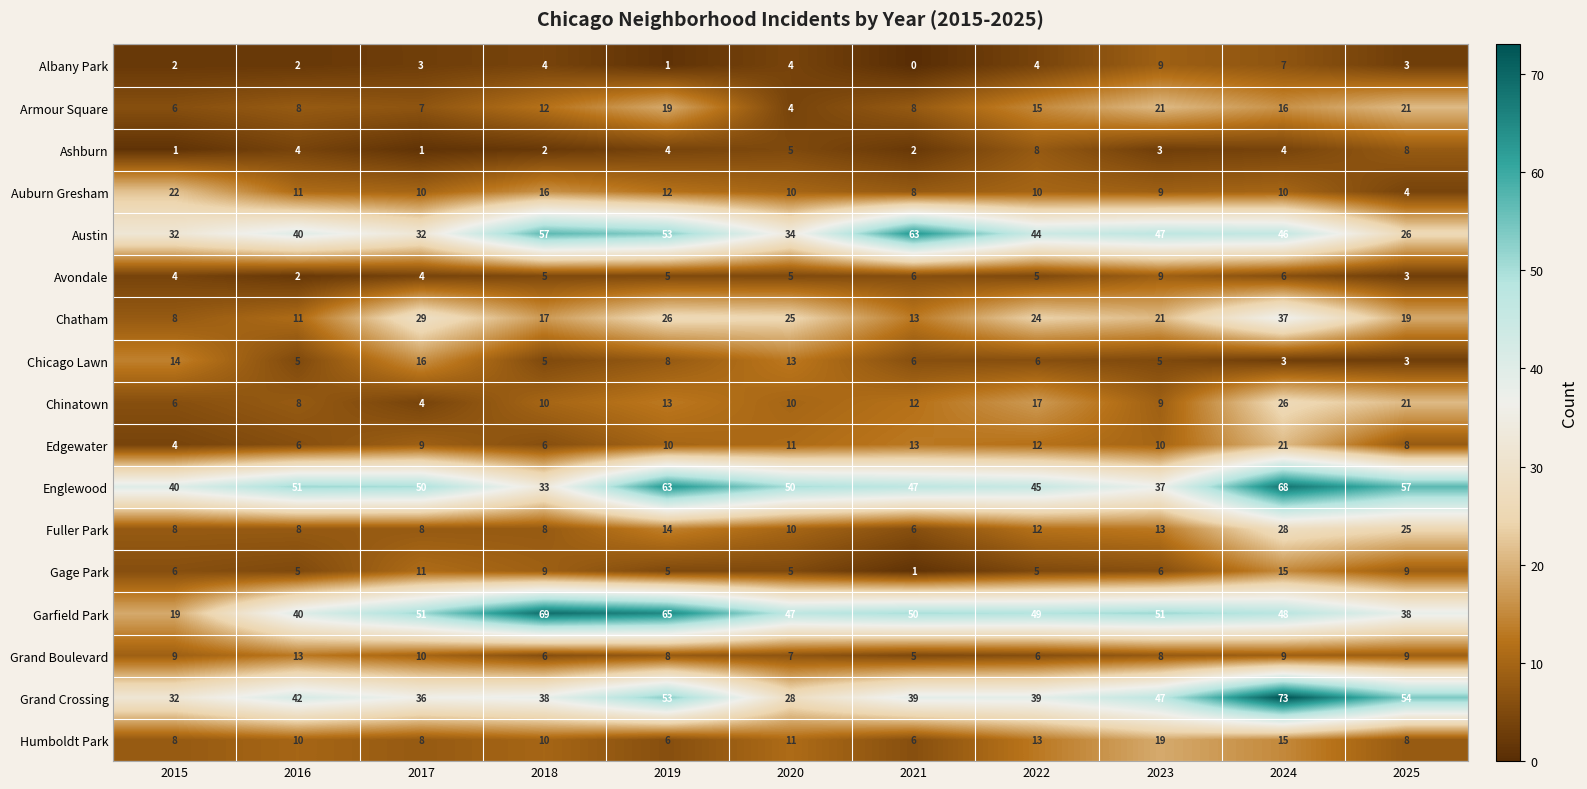

What is the difference between the Armour Square values at 2020 and 2021?

4